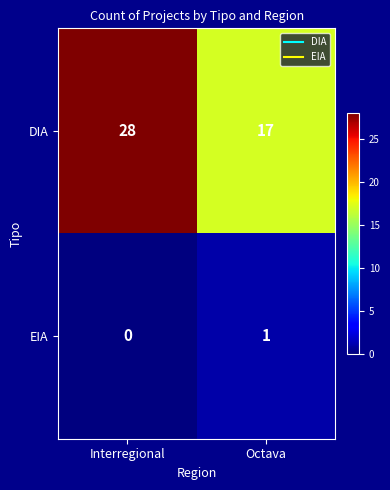

Rank the series at Interregional from highest to lowest value.

DIA, EIA